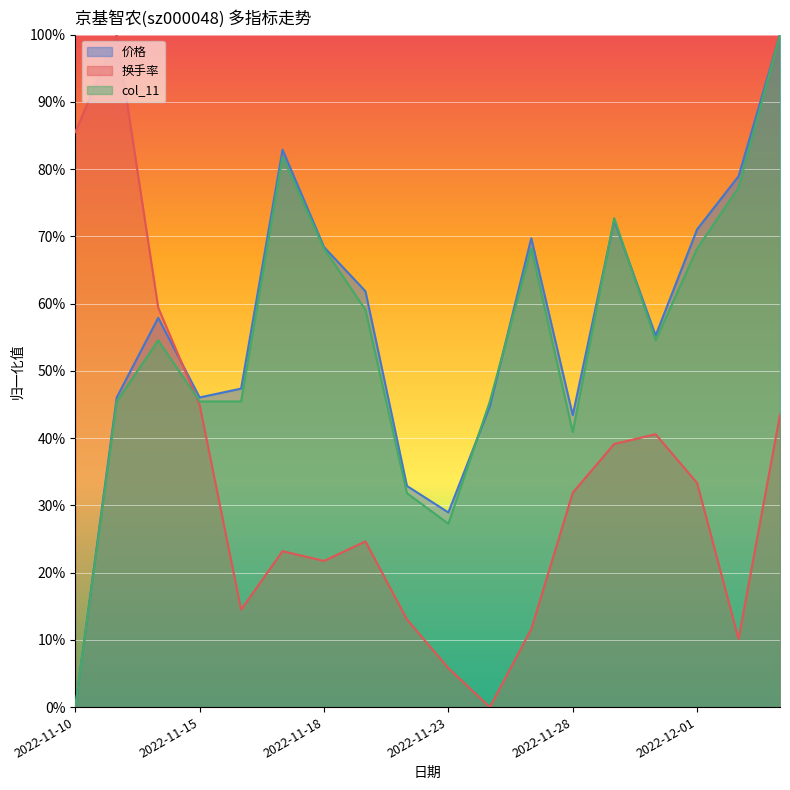

How many lines are shown in the chart?

3